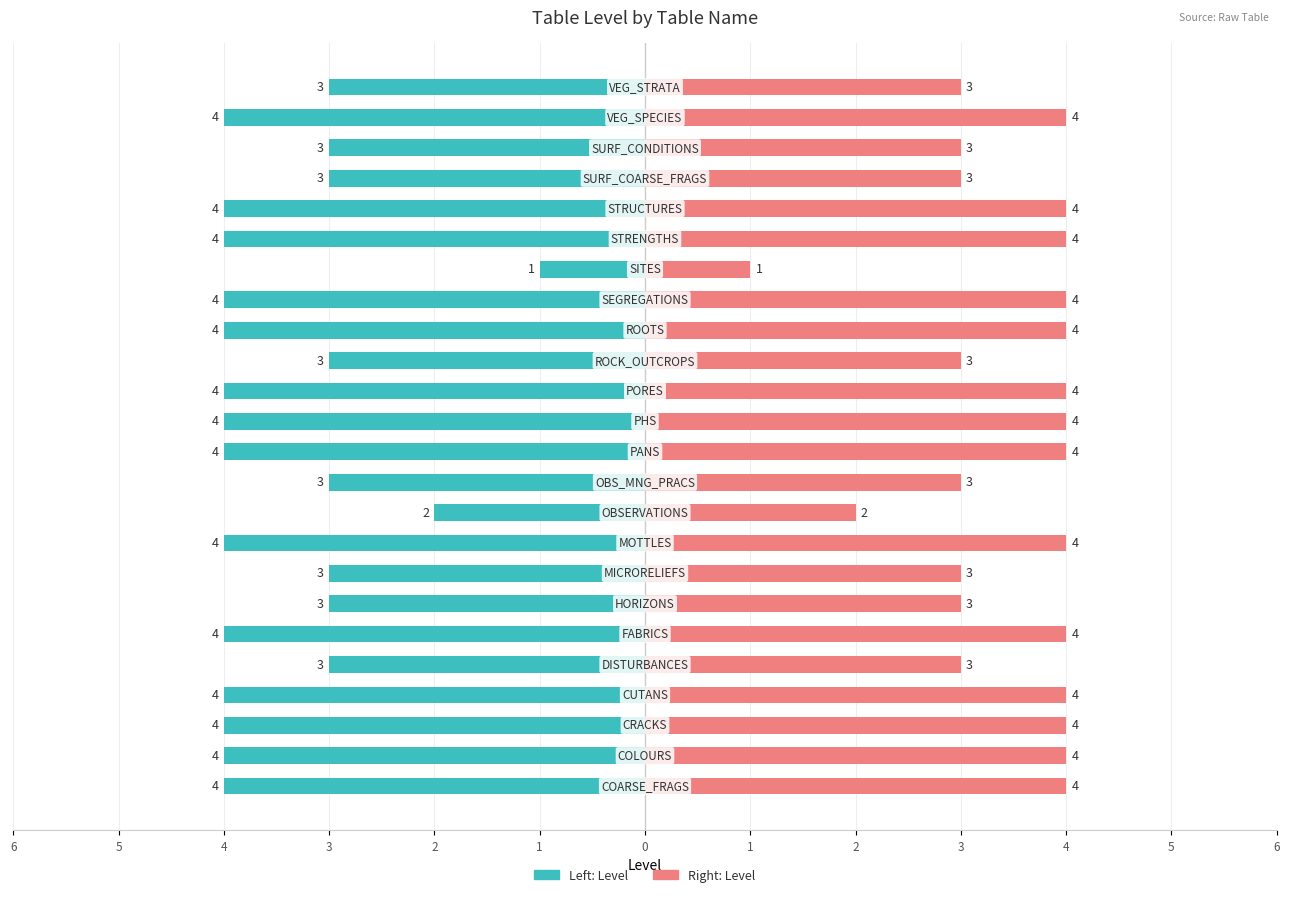

How many groups of bars are there?

24